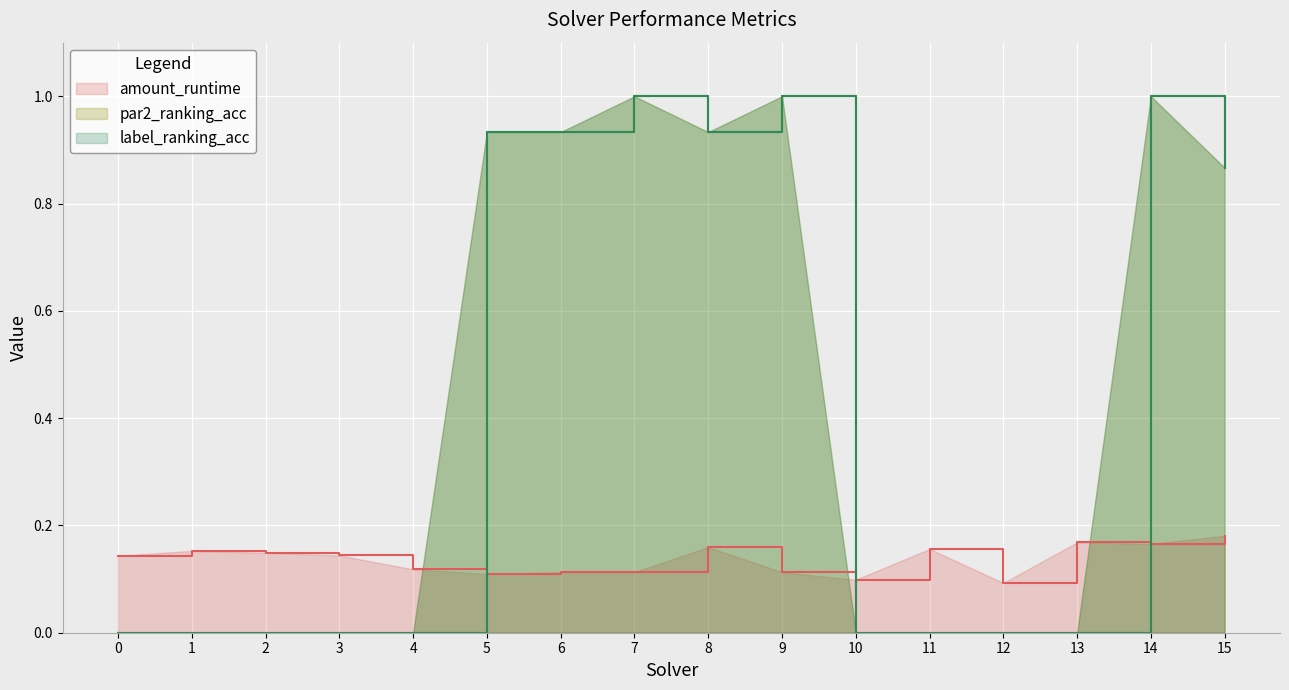

The value of par2_ranking_acc at 9 is 1.0. True or false?

True